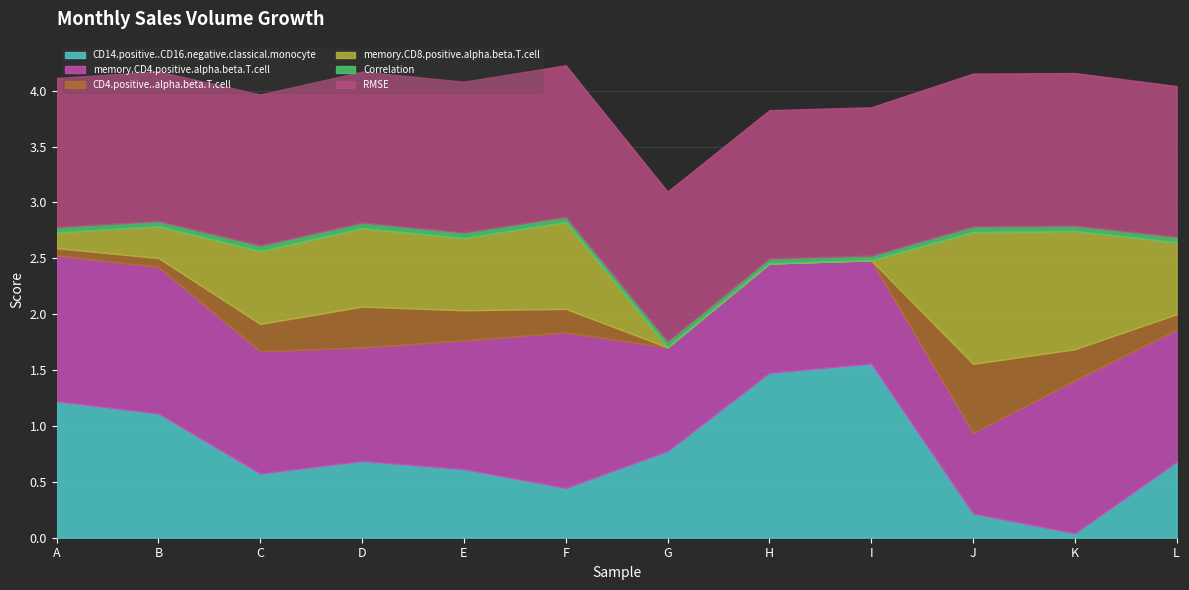

The value of CD14.positive..CD16.negative.classical.monocyte at J is 0.2. True or false?

True